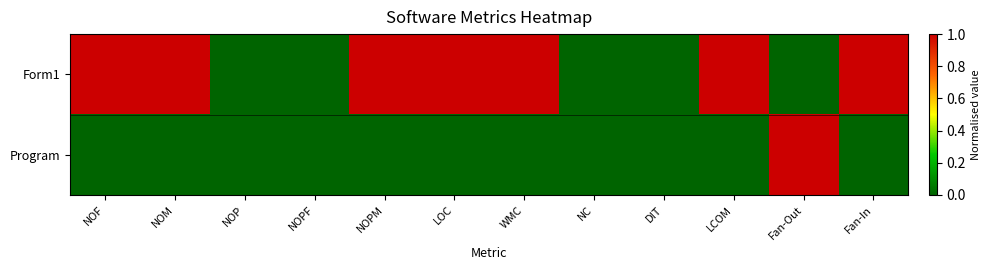

Which series has the widest spread of values?

Form1